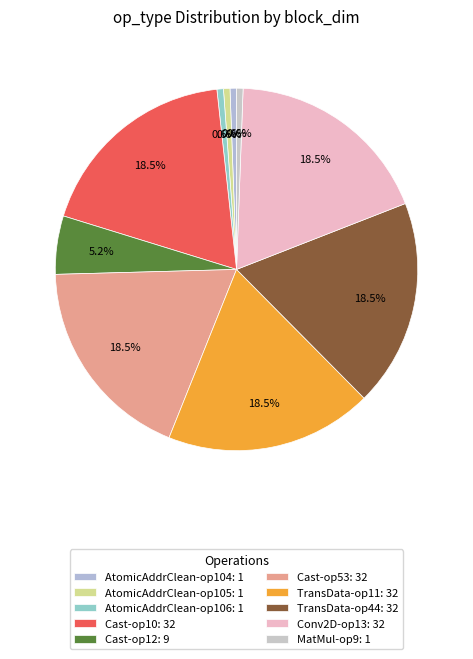

Count the number of slices in the pie.

10